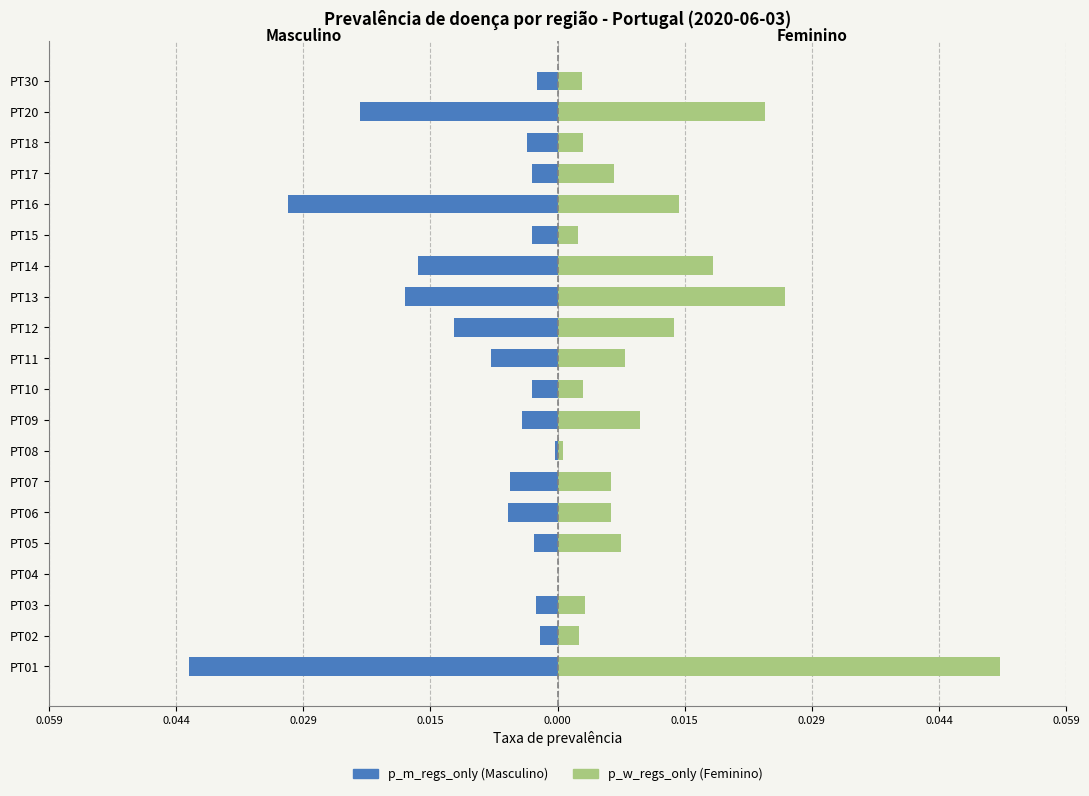

The value of p_w_regs_only at PT10 is 0.0. True or false?

False